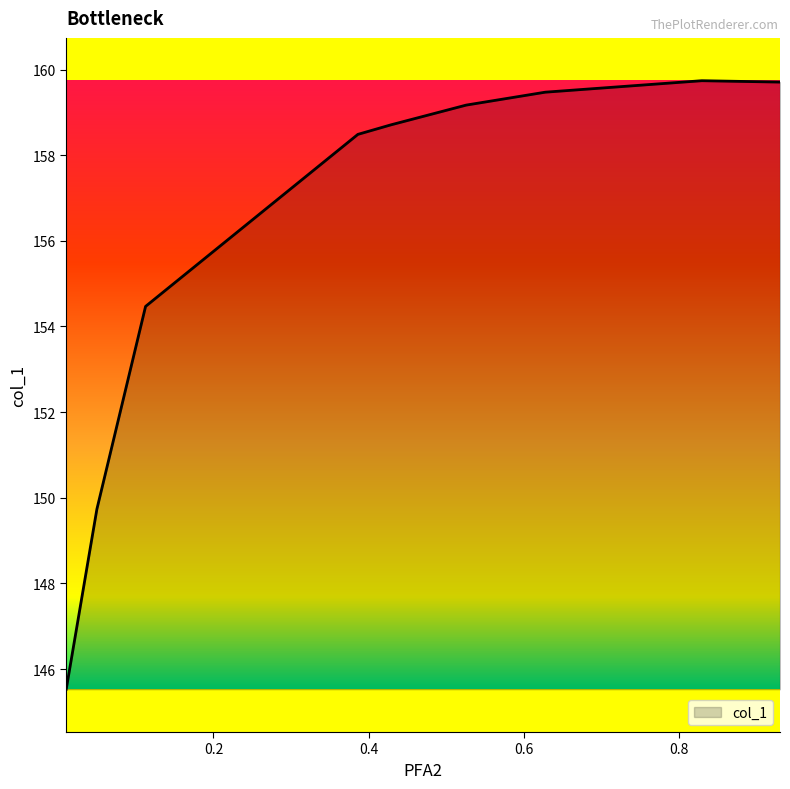

What is the minimum value shown in the chart?

145.5